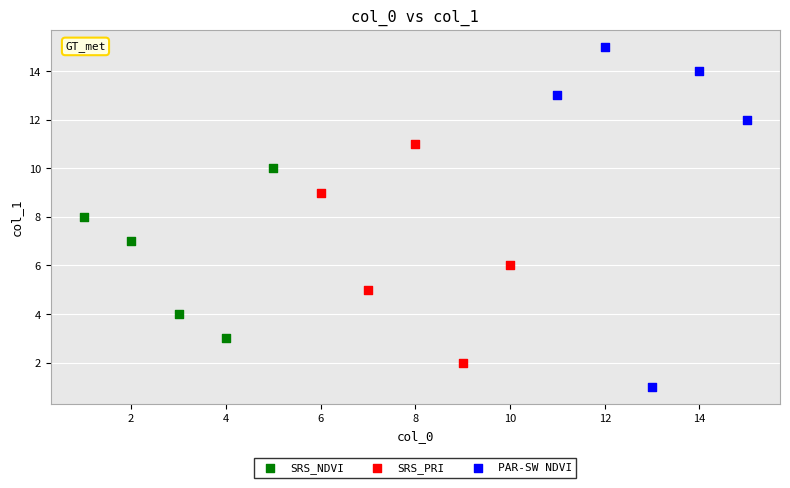

Which series reaches the minimum Y coordinate?

PAR-SW NDVI